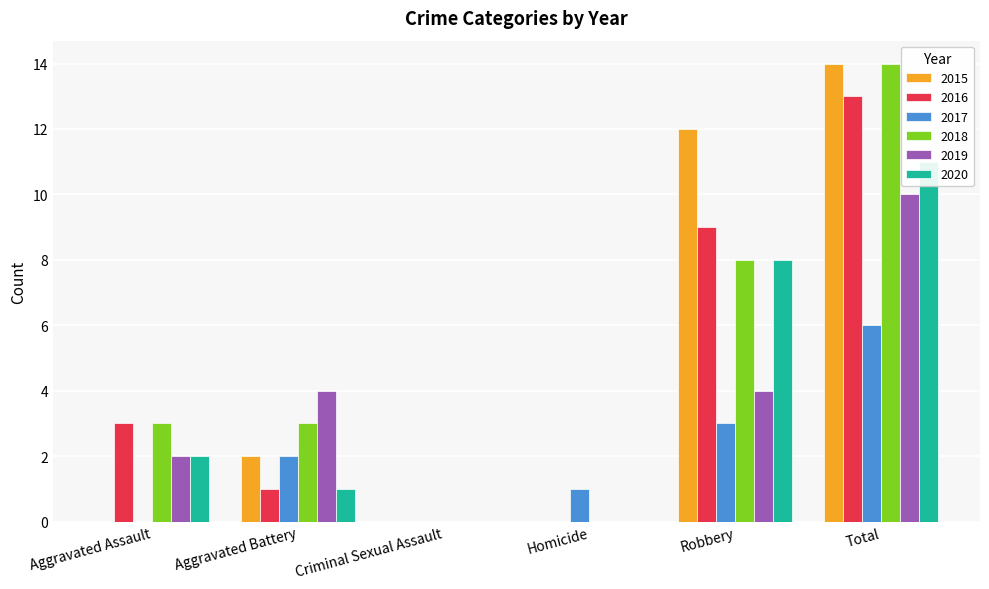

At which category does the chart reach its minimum across all series?

Aggravated Assault